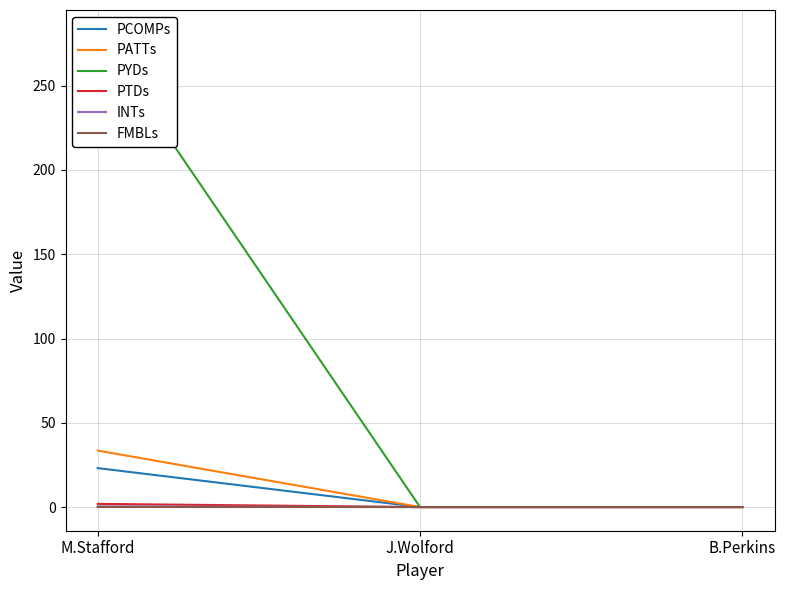

Rank the series at M.Stafford from highest to lowest value.

PYDs, PATTs, PCOMPs, PTDs, INTs, FMBLs